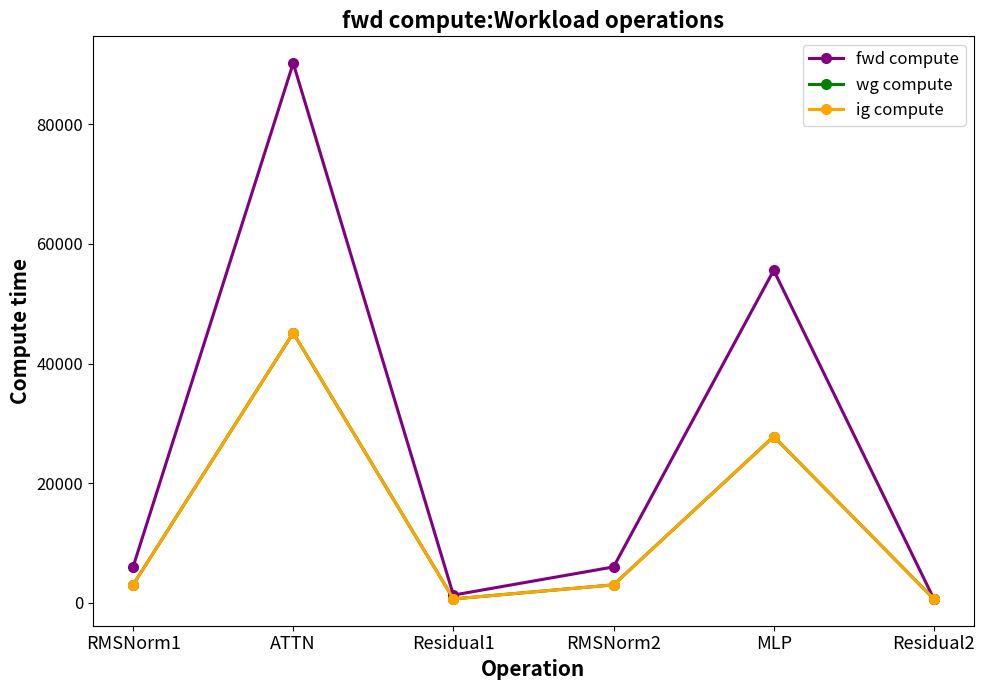

What is the maximum value for ig compute?

45117.2